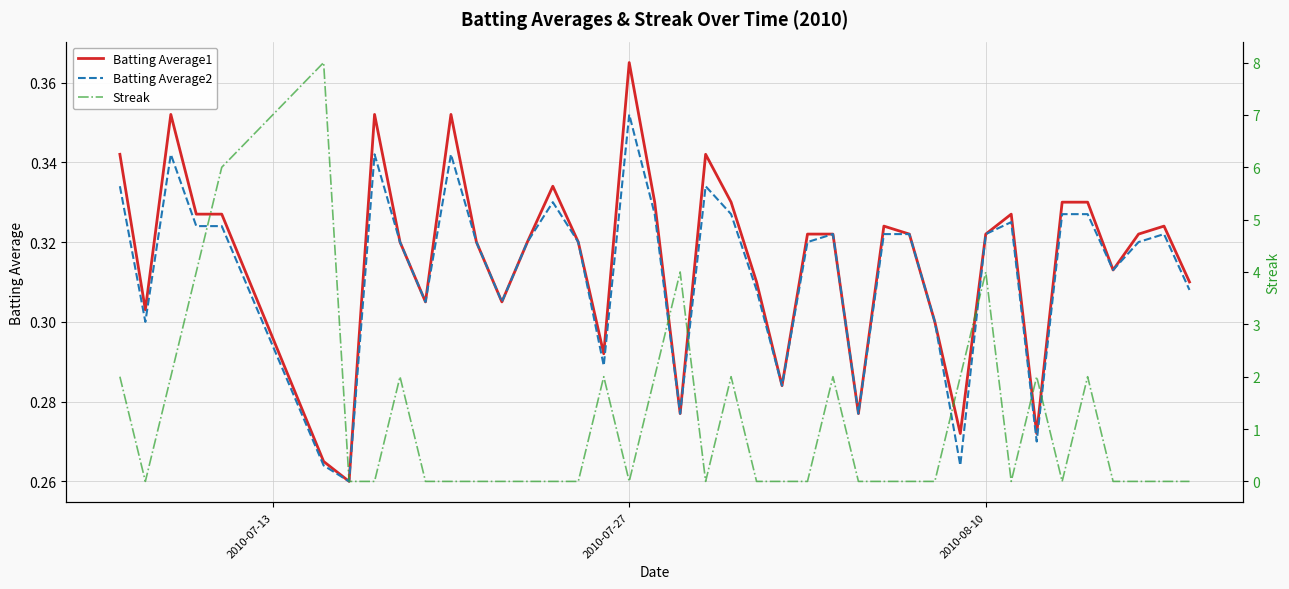

Which series has the largest total across all categories?

Streak